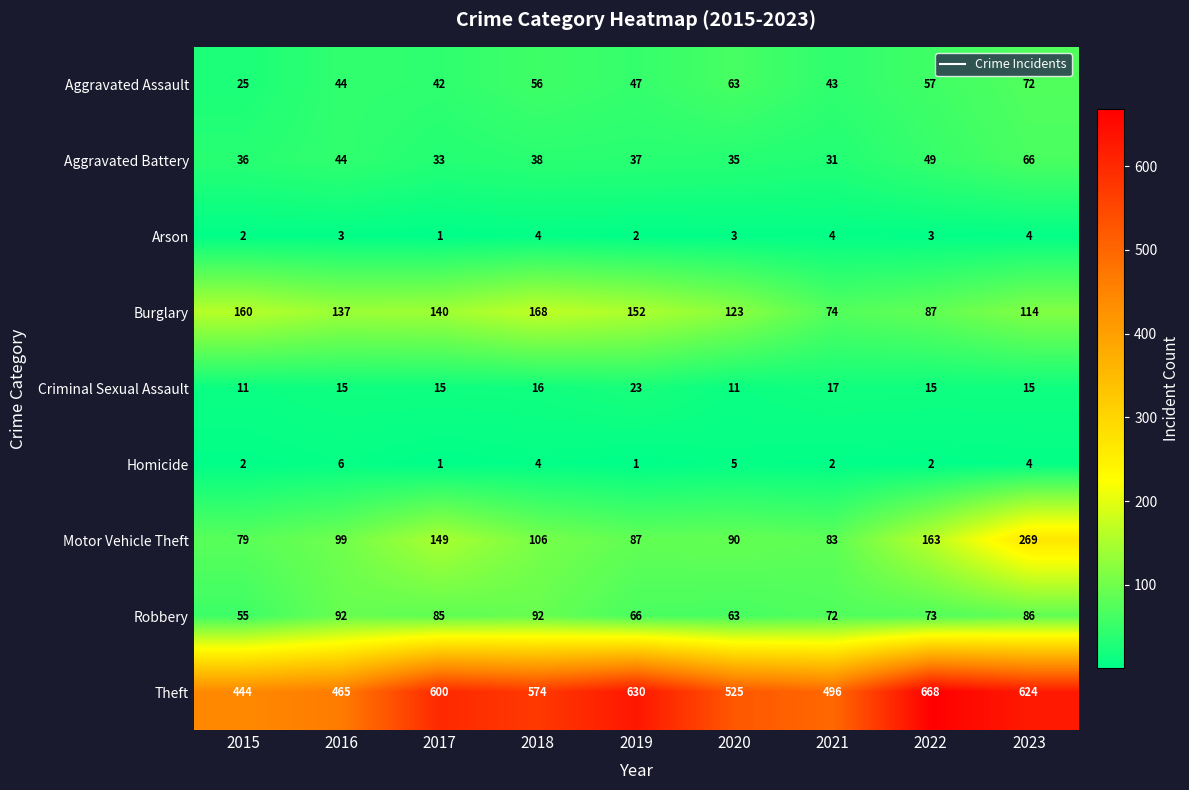

How many series are shown in this chart?

9